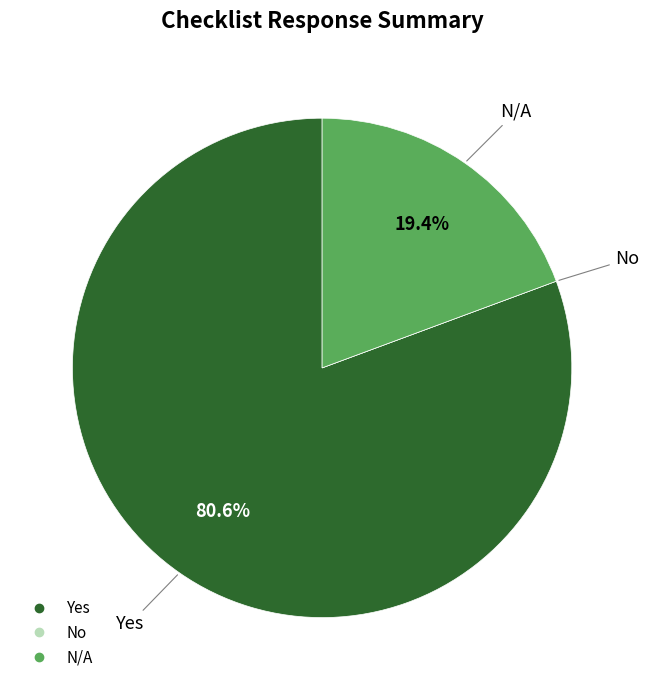

Which category has the biggest portion of the pie?

Yes